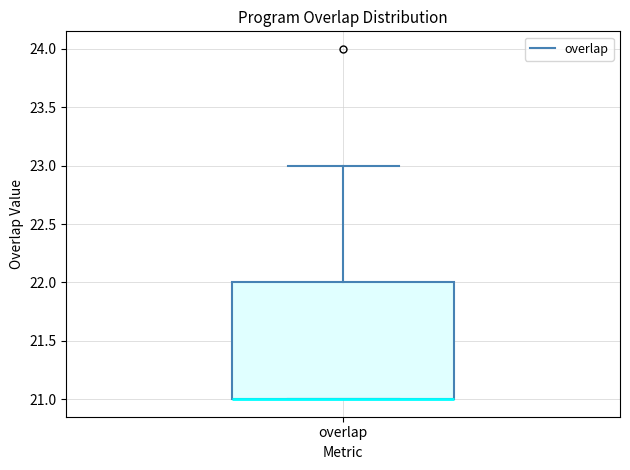

Read this box plot against the y-axis: the position of the median line, the range covered by the box, and the ends of both whiskers. The values are not printed on the chart, so give them approximately, as read against the axis.

median 21 (drawn on the box's lower edge), box 21 to 22, whiskers 21 to 23